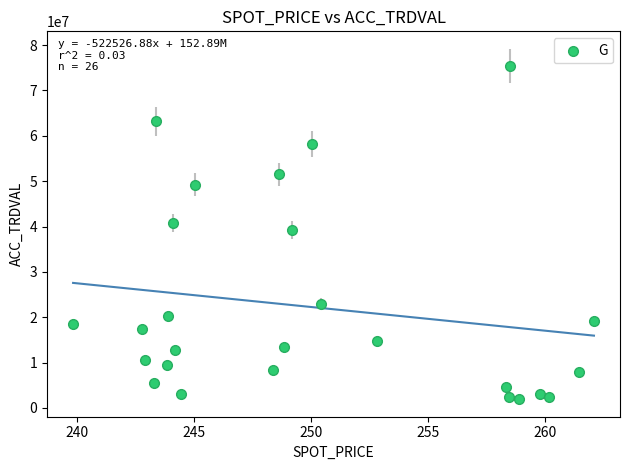

What is the range of Y values (max minus min)?

73375000